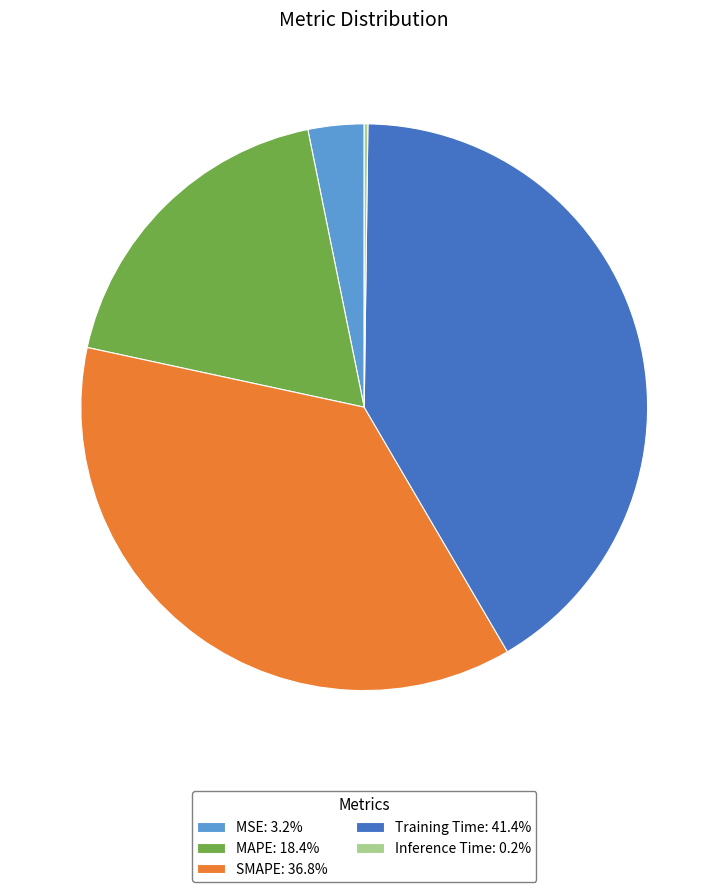

Is SMAPE: 36.8% the majority of the pie?

No